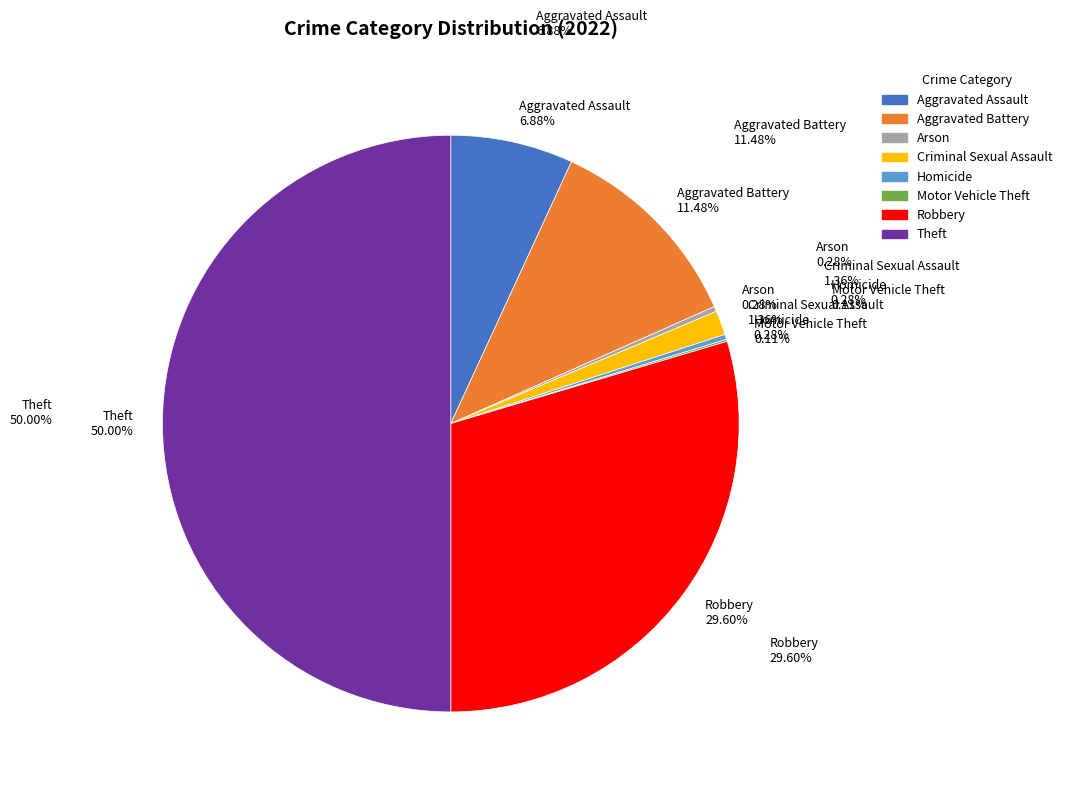

Count the number of slices in the pie.

8